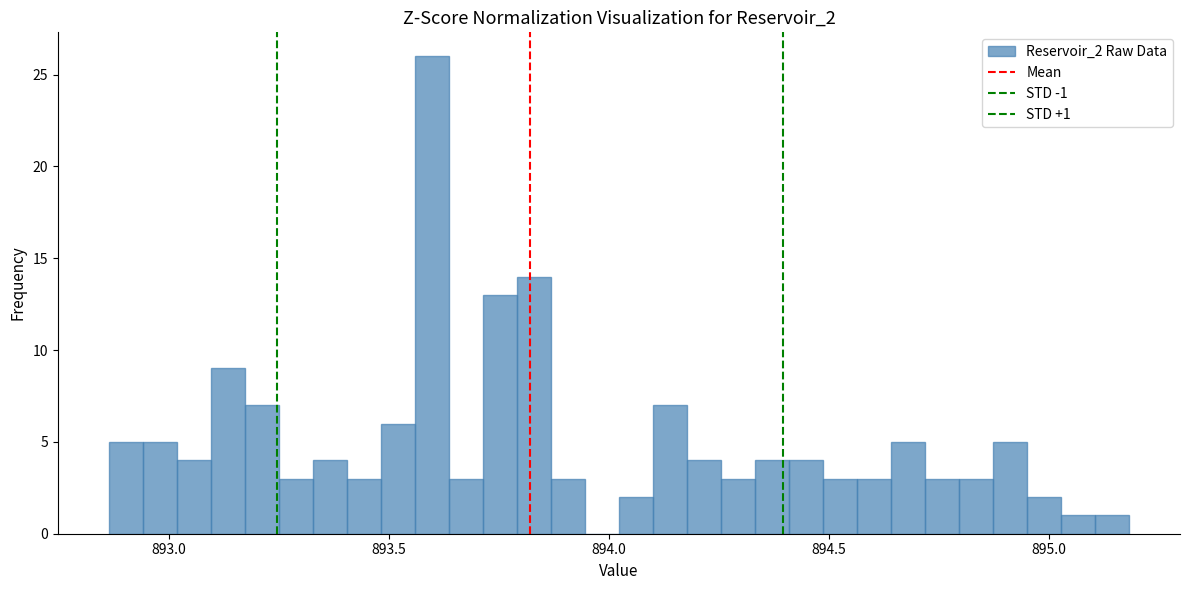

Read against the x-axis, roughly where is the centre of the tallest bar?

893.60